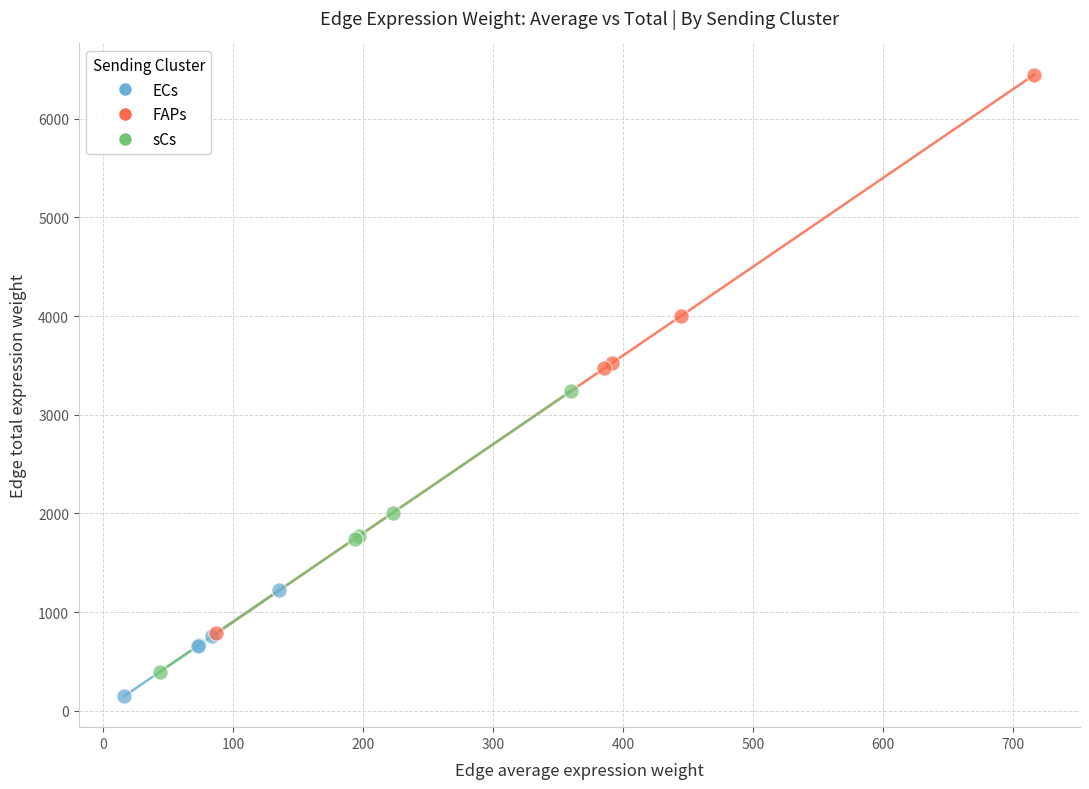

Which series has the largest Y range (max minus min)?

FAPs